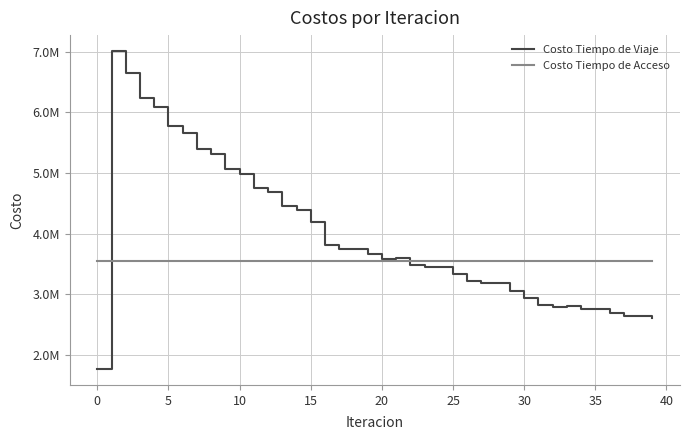

Does the chart display data point markers on the line(s)?

No